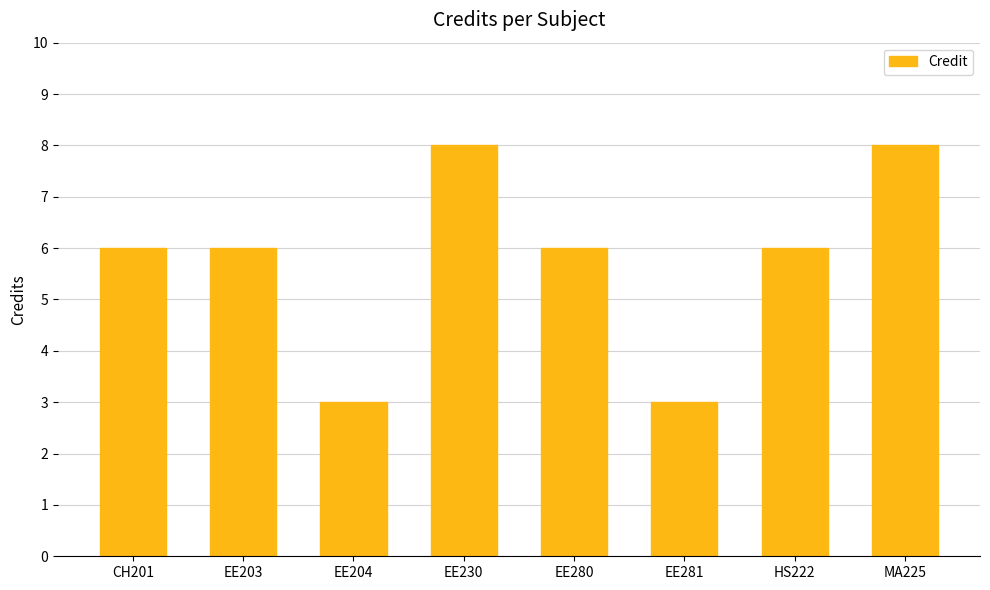

What is the label of the 5th bar from the left?

EE280